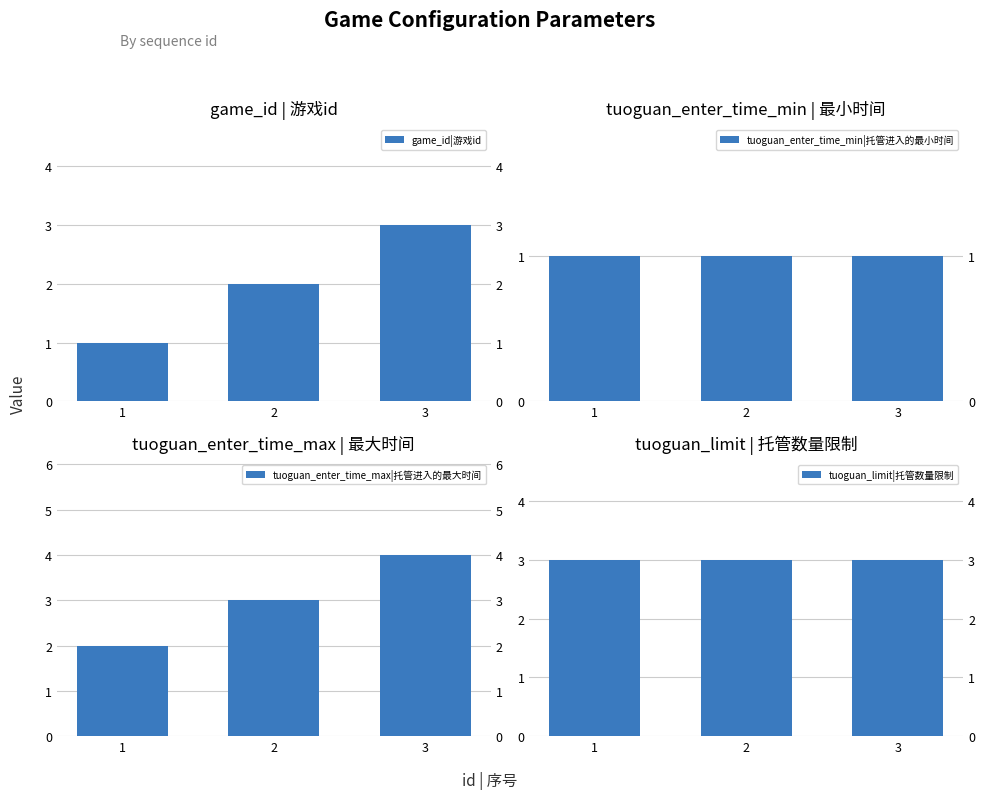

At which label does tuoguan_enter_time_max|托管进入的最大时间 first exceed 3?

3